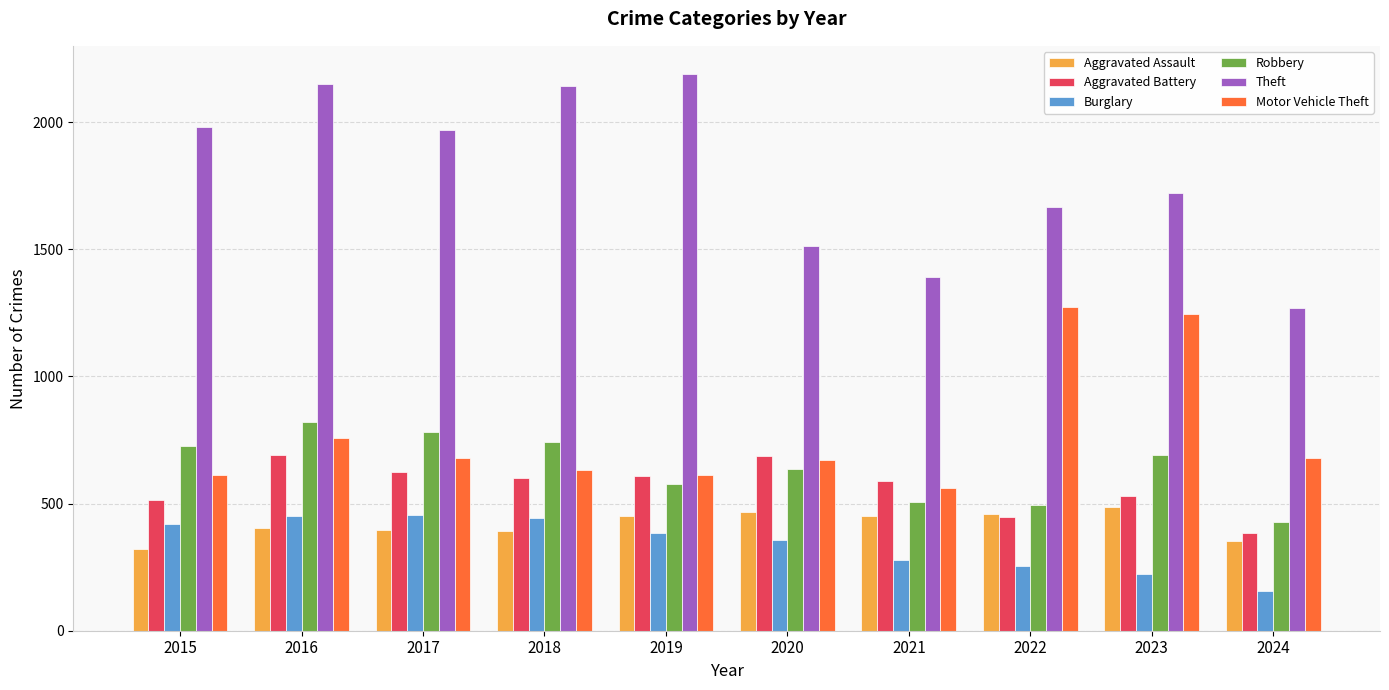

What is the difference between the maximum and minimum values in the Theft series?

920